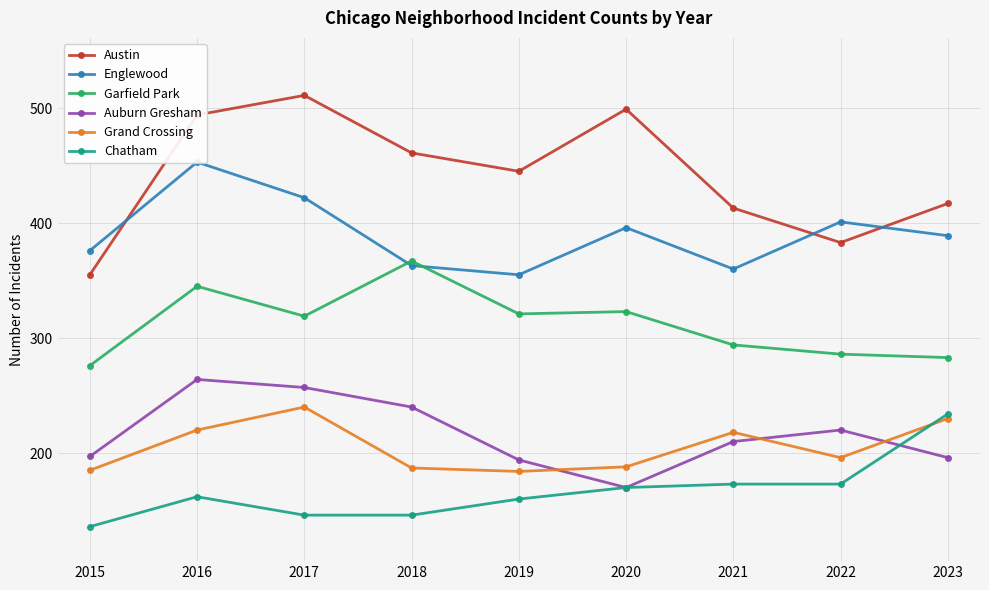

True or false: Englewood and Auburn Gresham intersect in this chart.

False